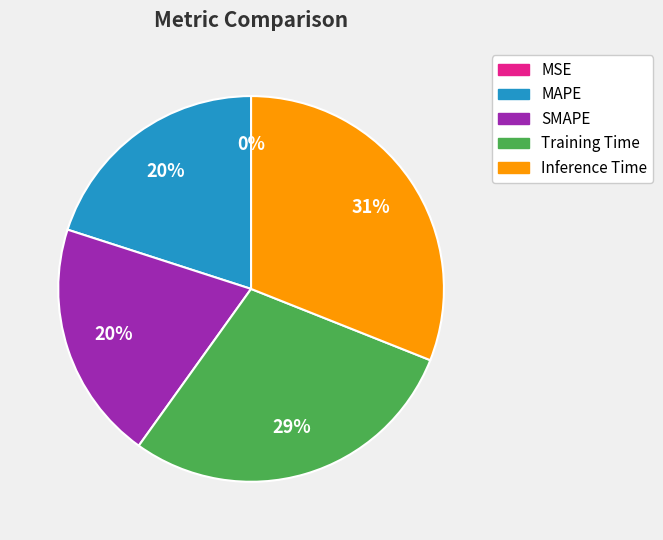

Is the sum of Training Time and SMAPE greater than half?

No